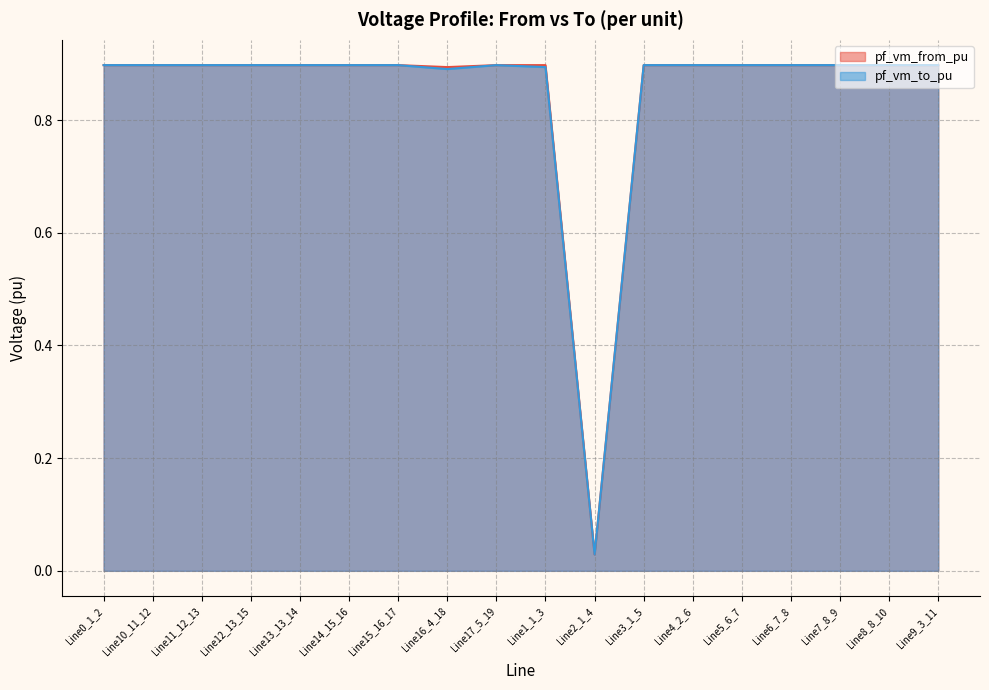

In pf_vm_to_pu, how many points are lower than both neighbors (excluding endpoints)?

3